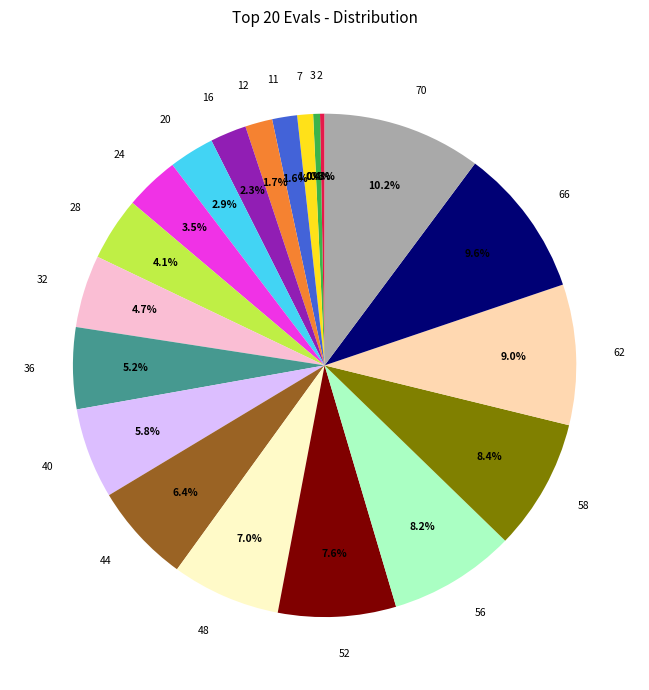

Which slice is the largest?

70